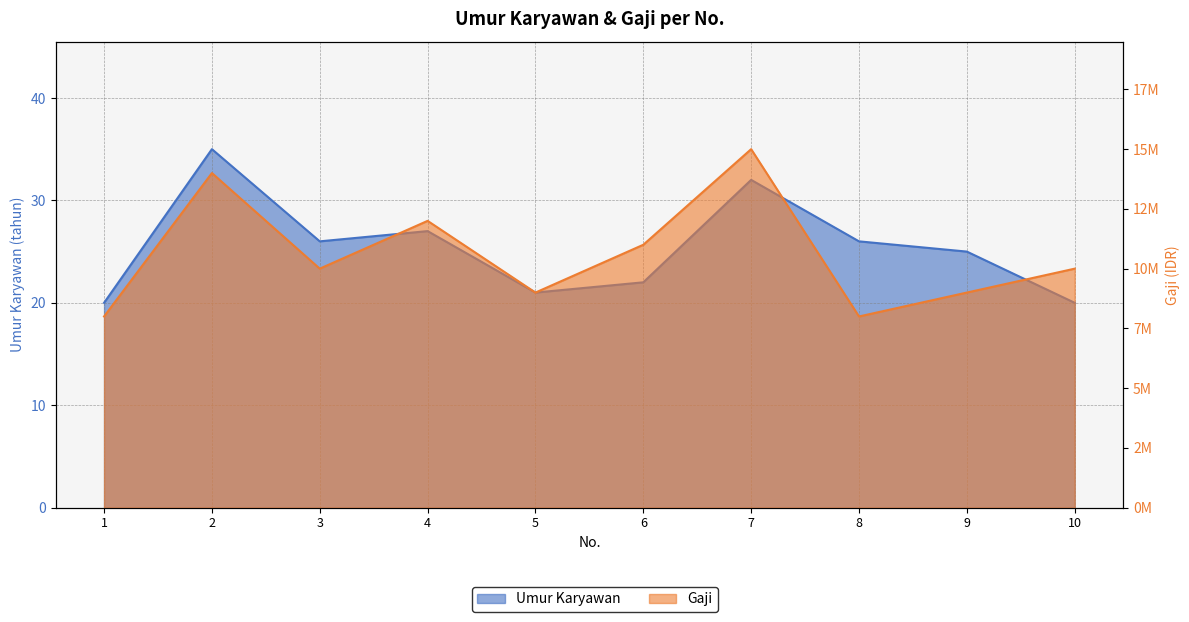

Which has a higher value, 2 or 7?

2